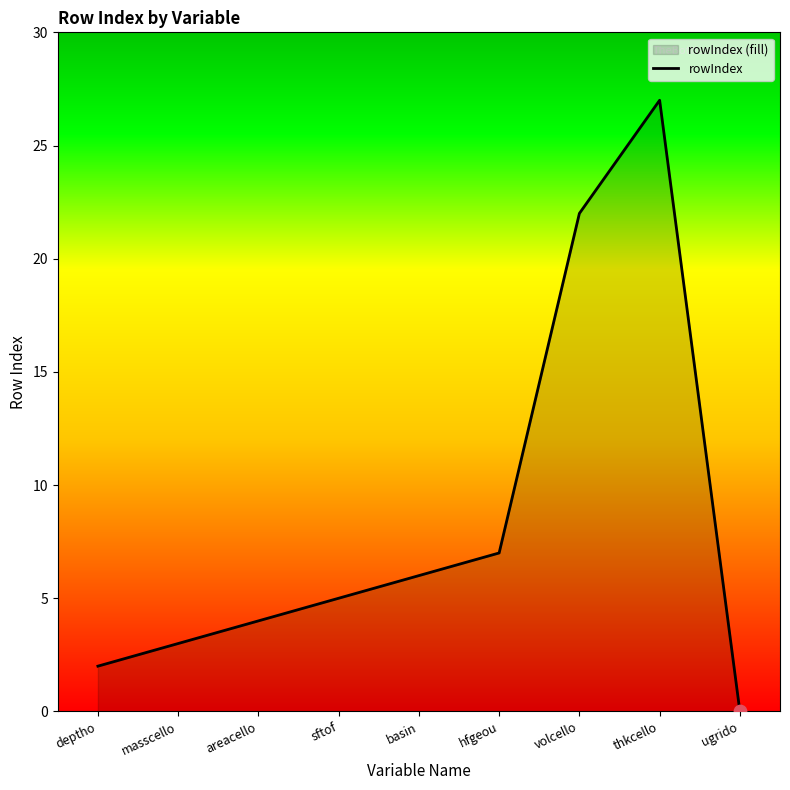

Between volcello and deptho, which is larger?

volcello